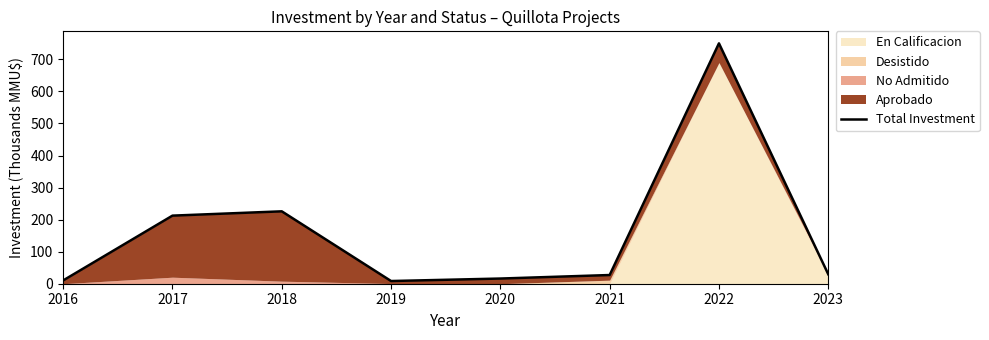

At which category does the data reach its first local valley?

2019